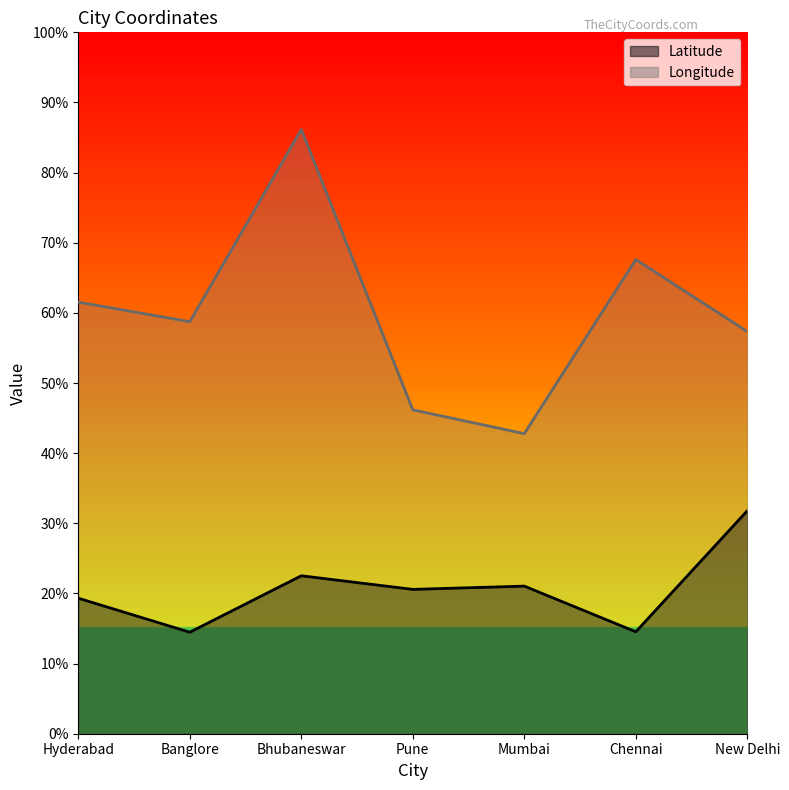

True or false: Longitude and Latitude cross at least once.

False